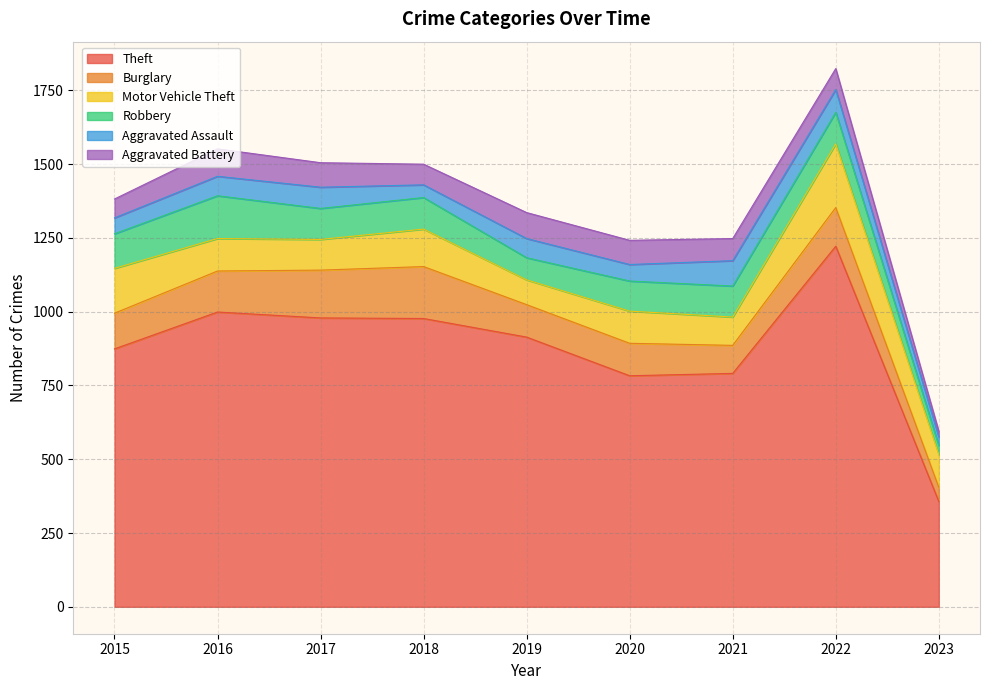

What is the difference between the highest and lowest values at 2015?

820